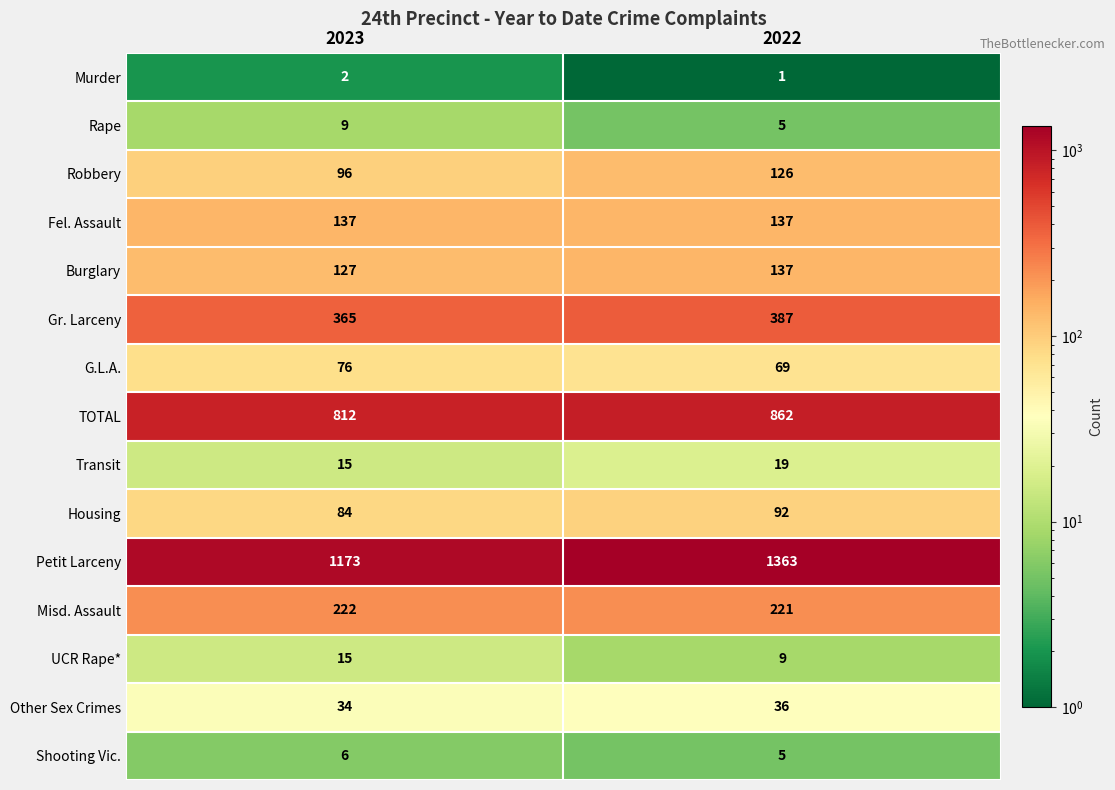

Is it true that Murder equals 1 at 2022?

True